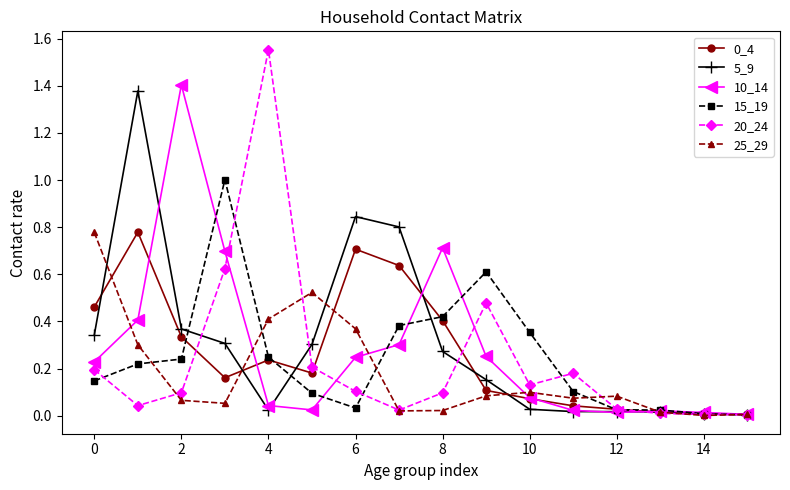

Count the number of data series in this chart.

6